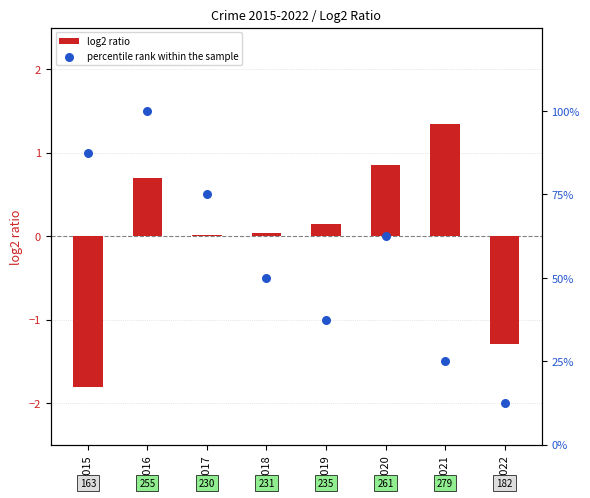

At which category is the sum across all series the highest?

2016